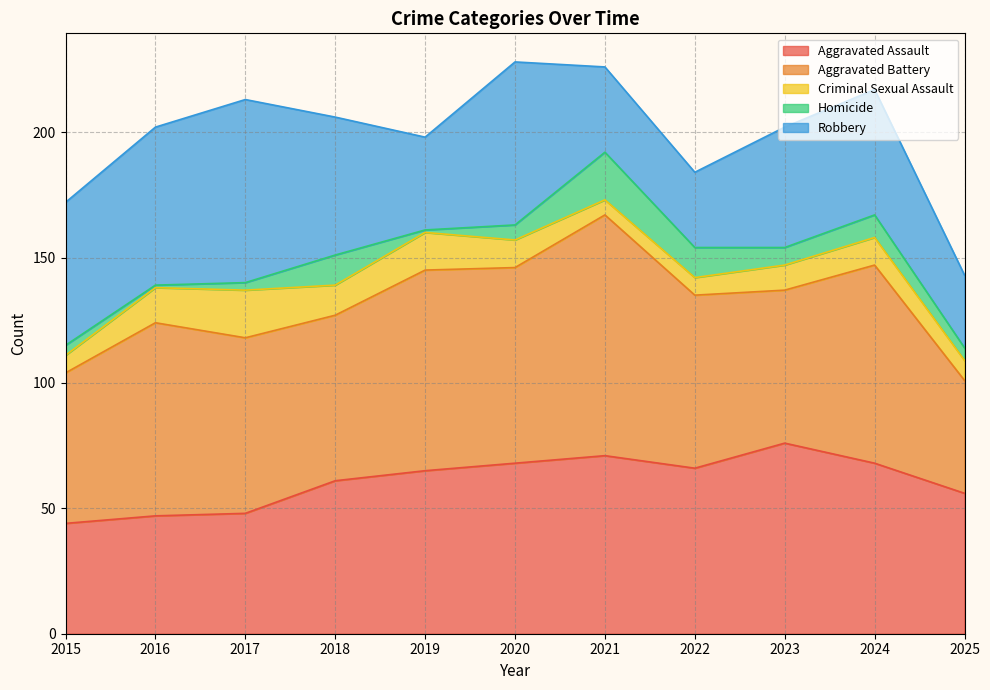

The Criminal Sexual Assault series shows 14 at 2016. True or false?

True